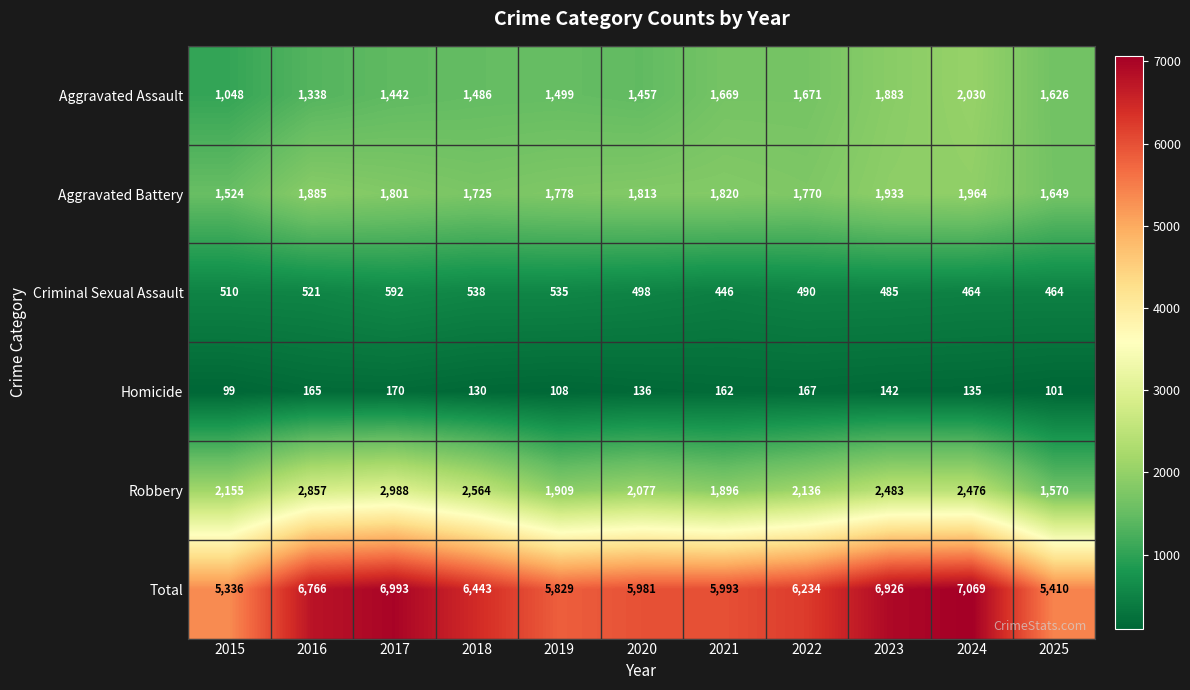

Between 2019 and 2020, which series saw the biggest shift?

Robbery